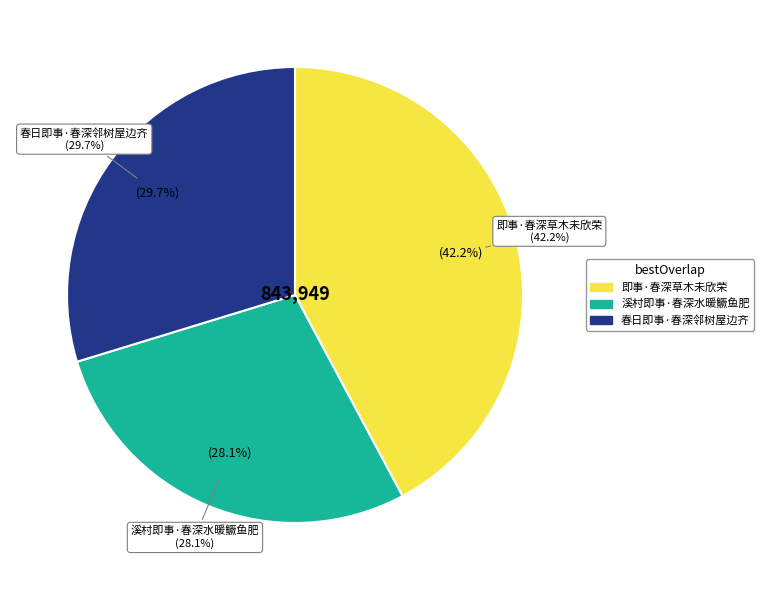

Combined, do 溪村即事·春深水暖鳜鱼肥 and 即事·春深草木未欣荣 account for over 50%?

Yes